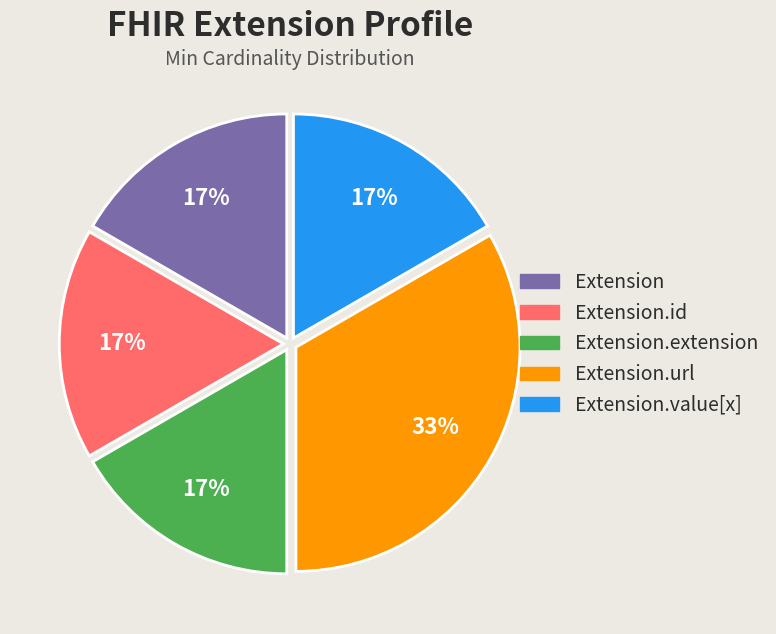

To the nearest percent, what is the average slice percentage?

20%